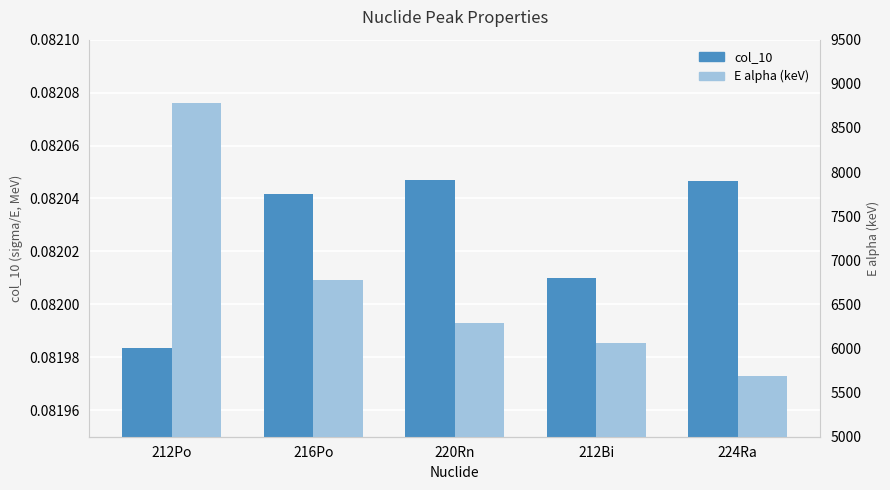

Does the chart contain stacked bars?

No